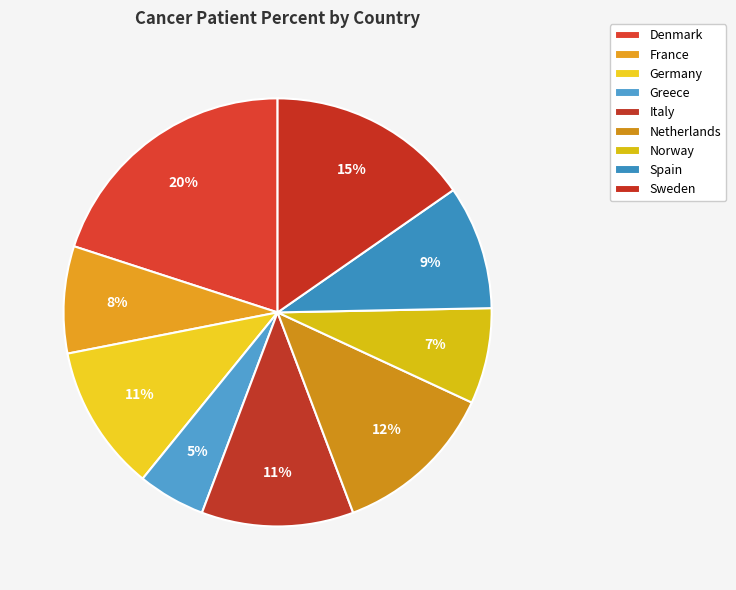

Is there any slice that represents more than half of the pie?

No